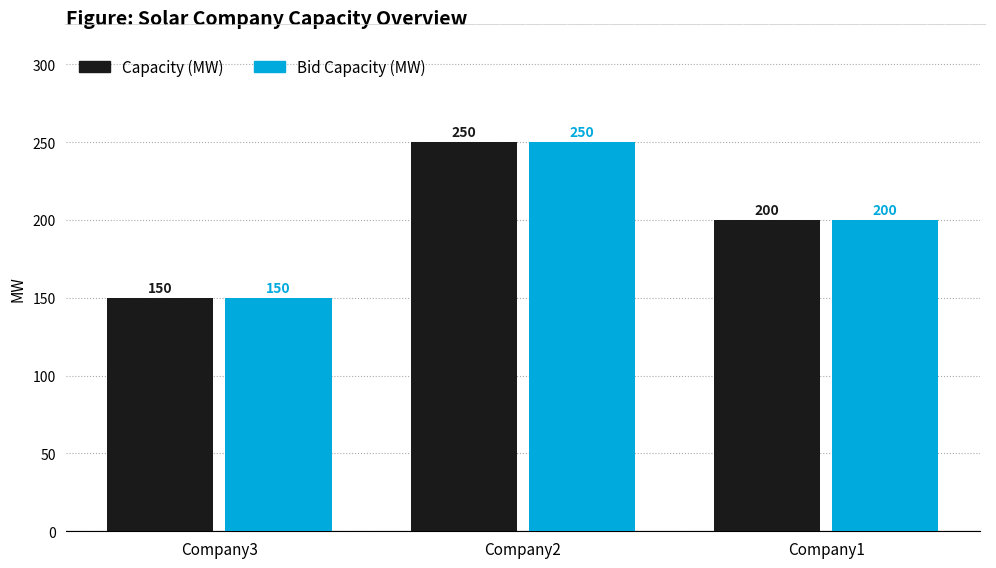

What is the total value across all series at Company3?

300